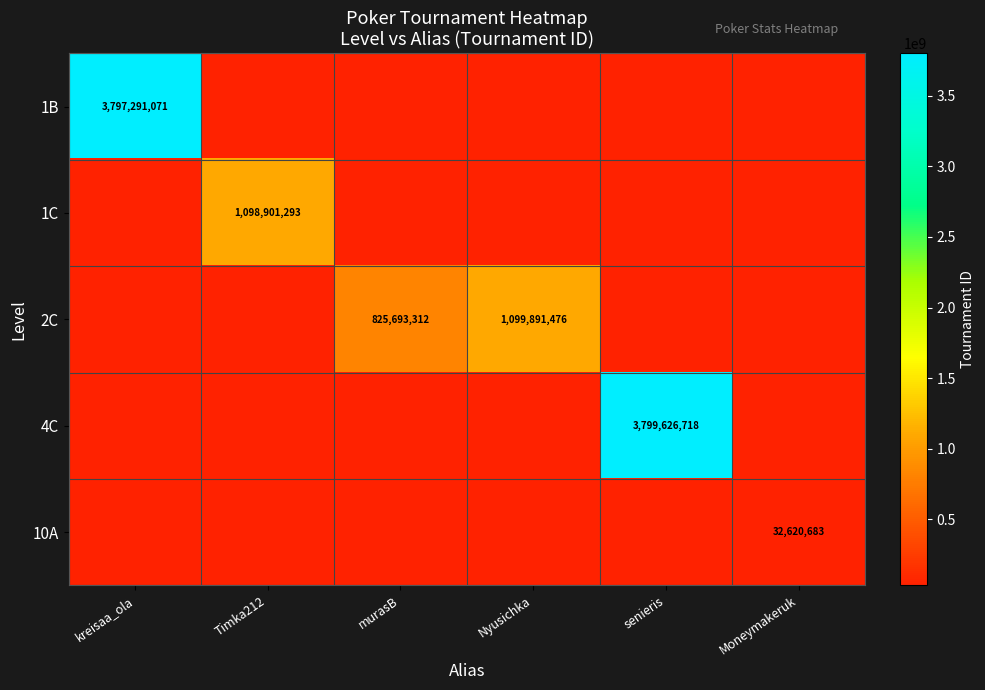

How many series are shown in this chart?

5